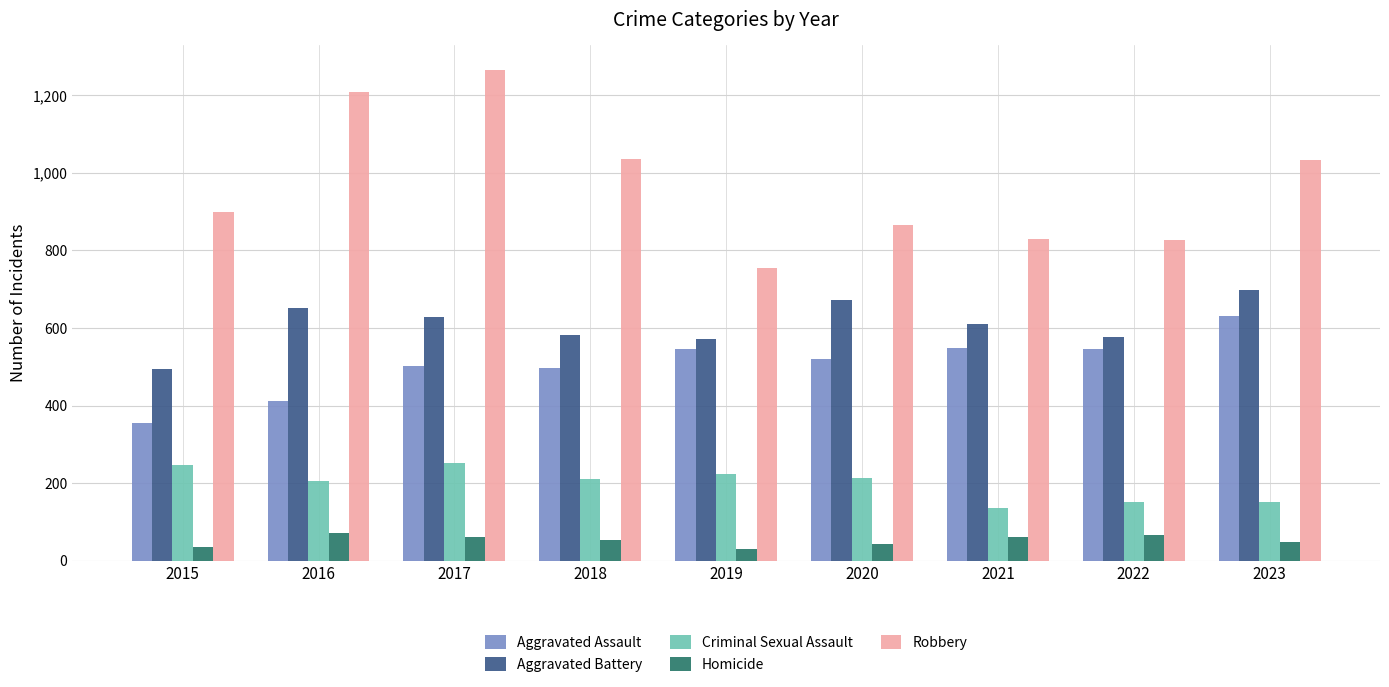

What is the difference between the maximum and second lowest values in the Robbery series?

439